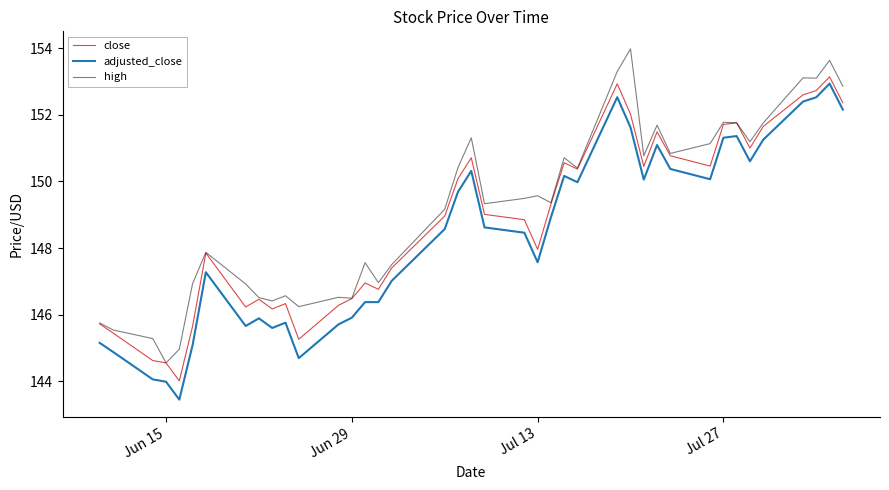

Rank the series by their average value, from highest to lowest.

high, close, adjusted_close